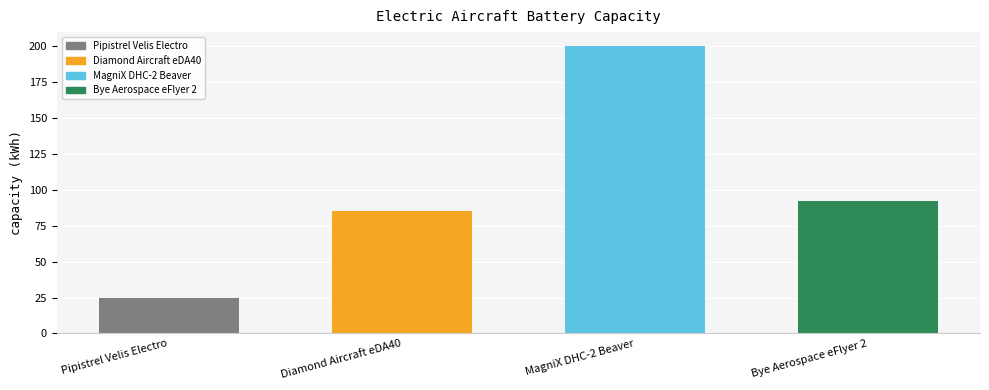

Reading right to left, extract all data points from this chart.

Bye Aerospace eFlyer 2=92.0	MagniX DHC-2 Beaver=200.0	Diamond Aircraft eDA40=85.0	Pipistrel Velis Electro=24.8